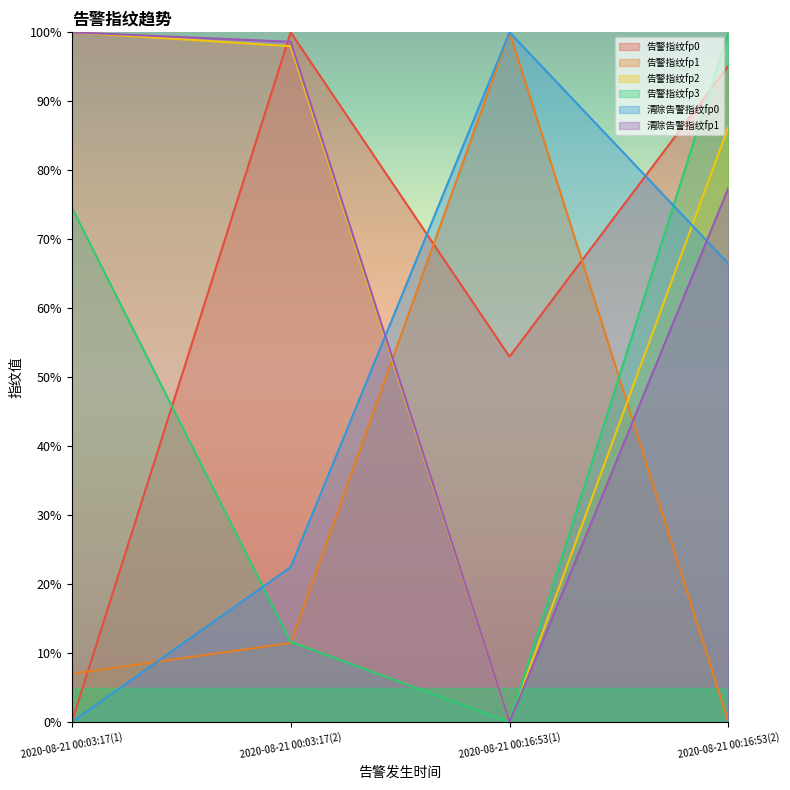

How many lines are shown in the chart?

6